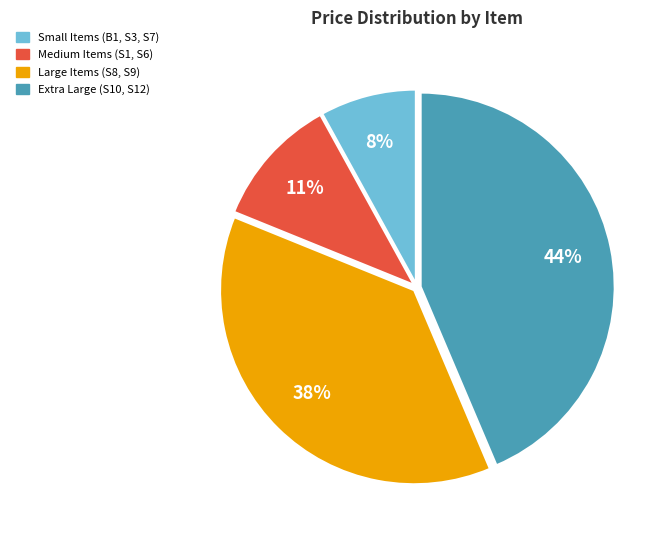

How many slices are in this pie chart?

4